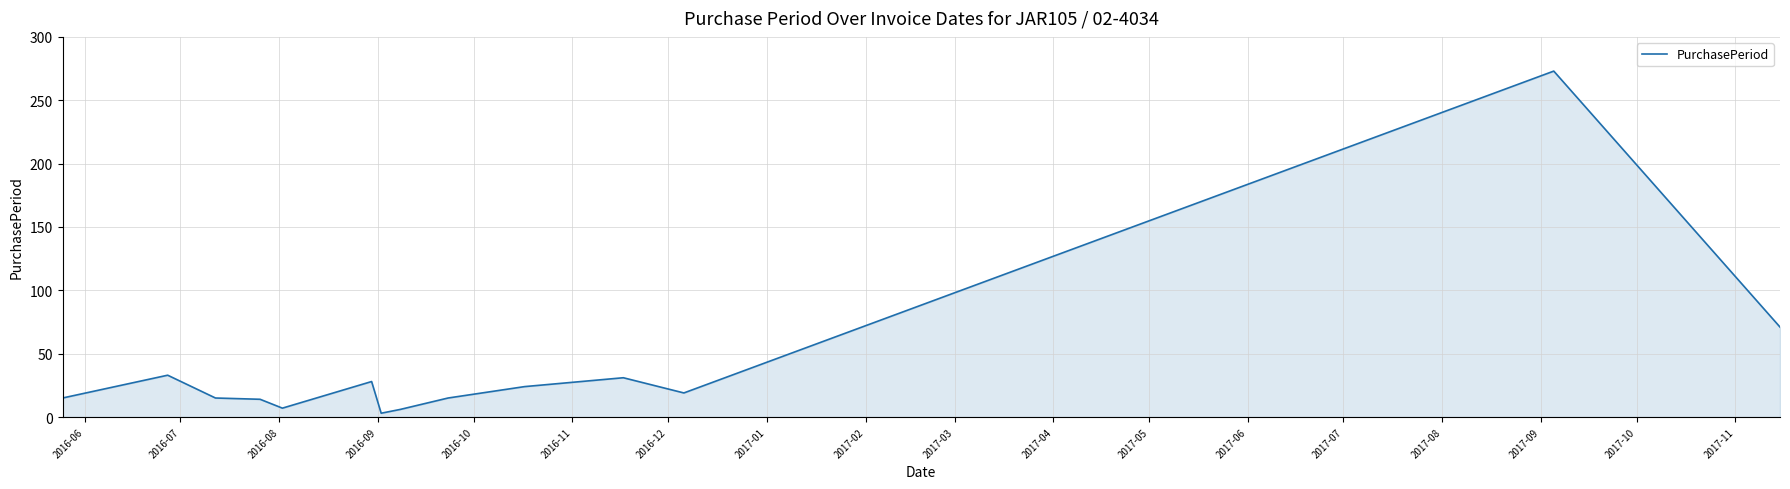

What is the difference between the maximum and minimum values?

270